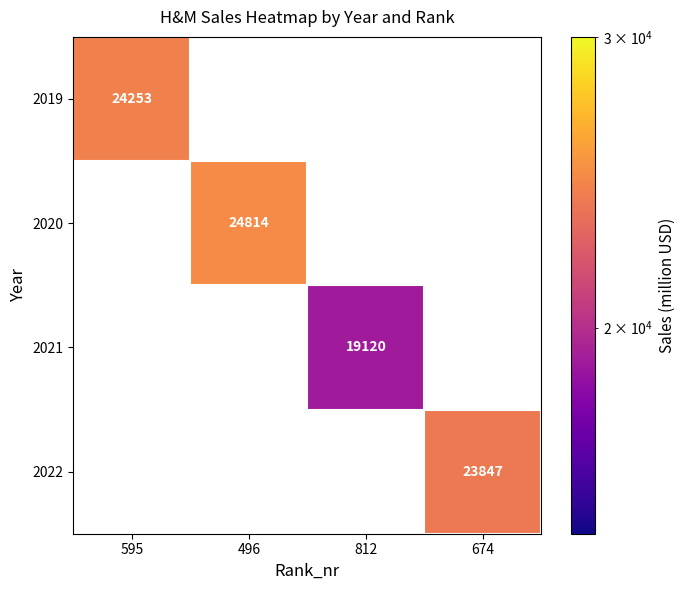

The 2020 series shows 7211 at 496. True or false?

False